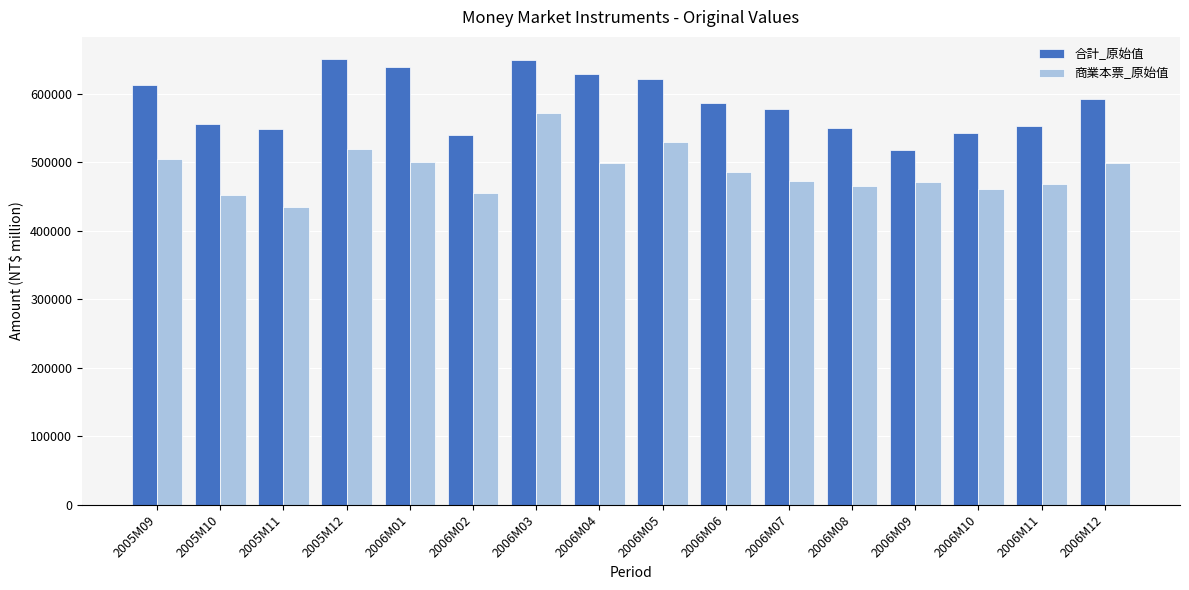

The value of 合計_原始值 at 2006M08 is 734993. True or false?

False